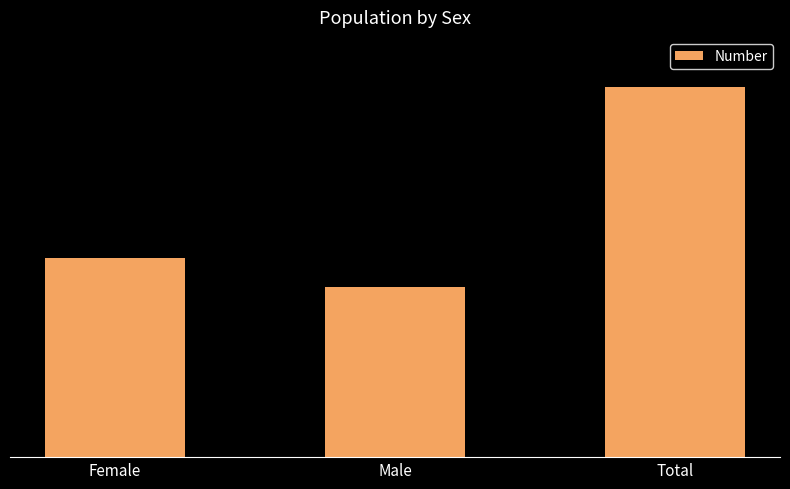

What is the label of the 1st bar from the left?

Female